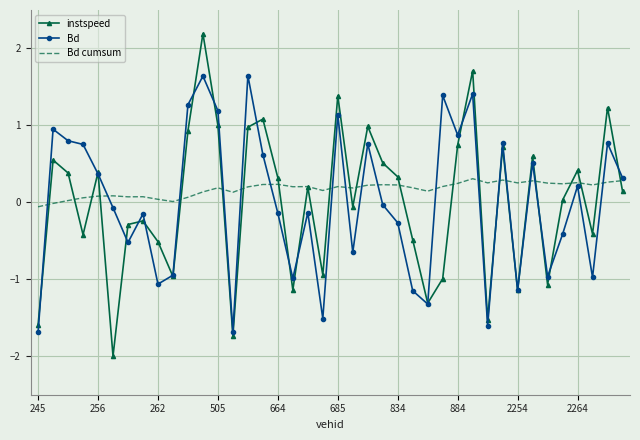

What are all the series names shown in the legend?

instspeed, Bd, Bd cumsum